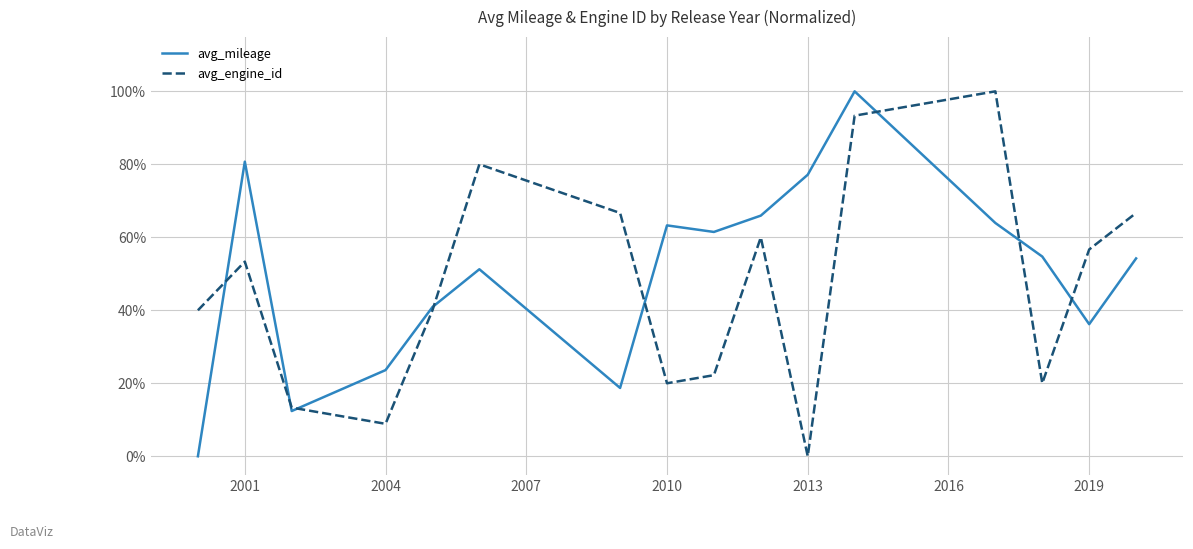

What are all the series names shown in the legend?

avg_mileage, avg_engine_id